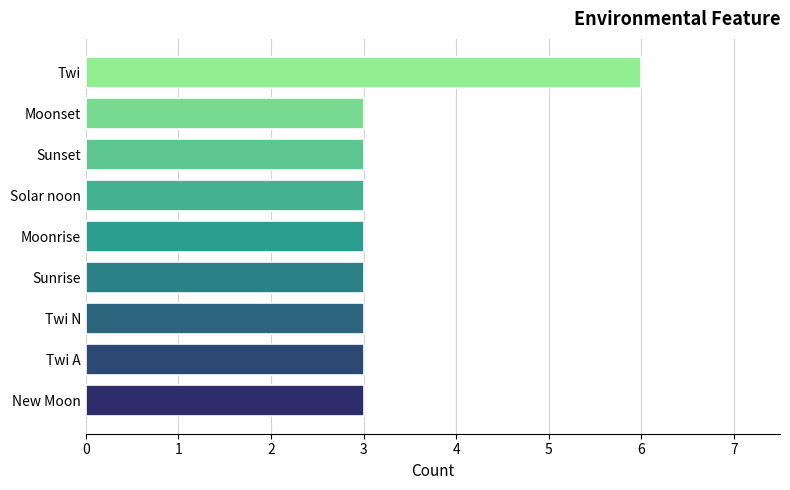

Reading top to bottom, transcribe all the data shown in this chart.

6	3	3	3	3	3	3	3	3